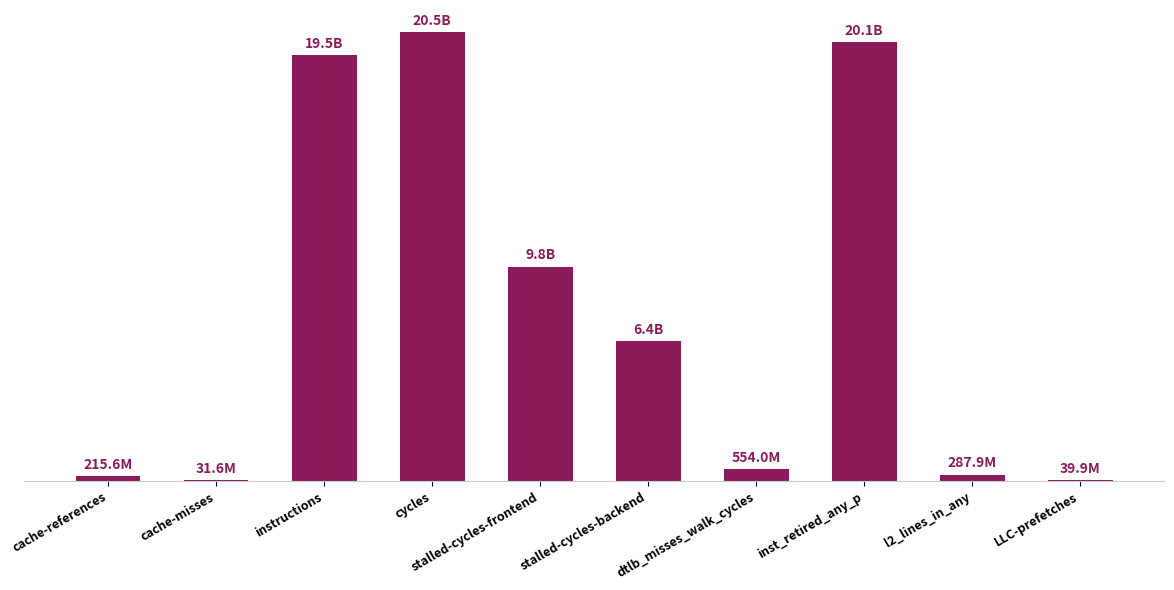

What position from the left is LLC-prefetches?

10